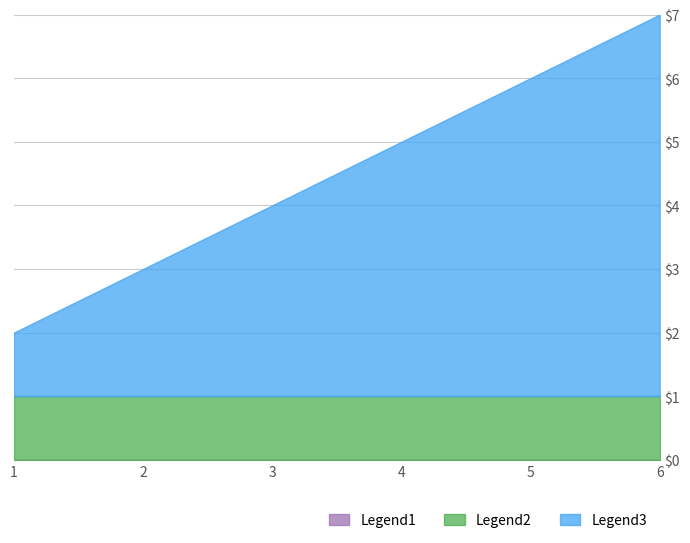

At which category is the sum across all series the highest?

6